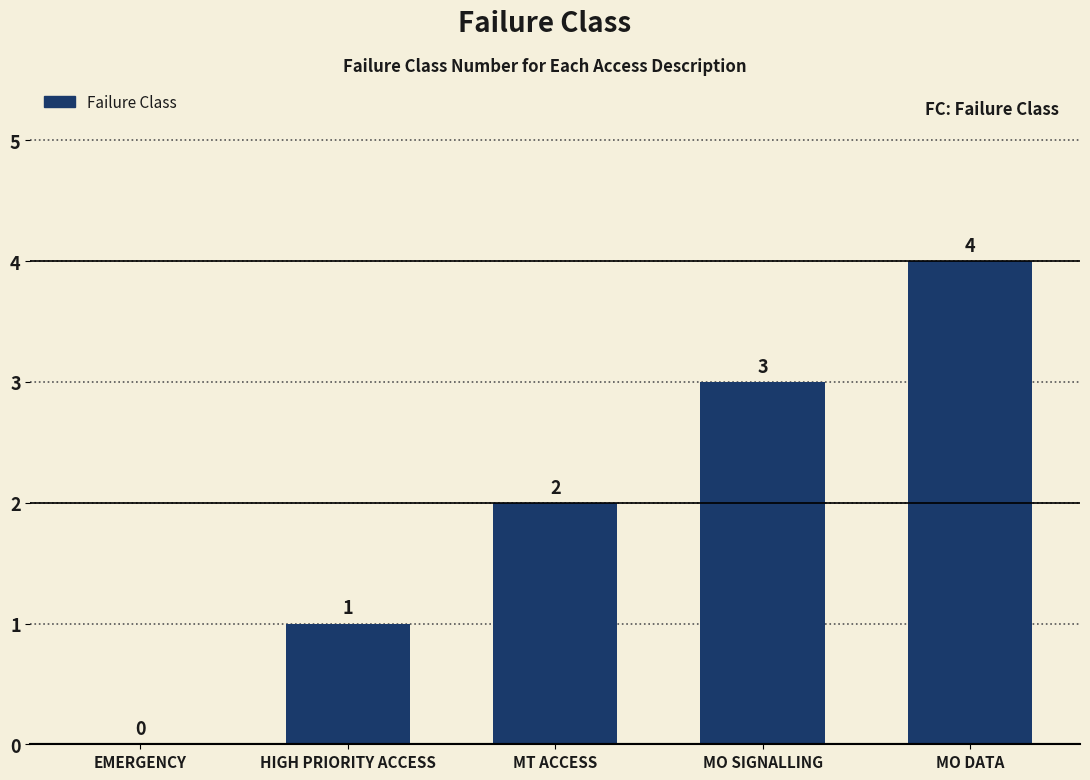

Approximately how many times larger is the value at MO DATA compared to MT ACCESS?

2.0